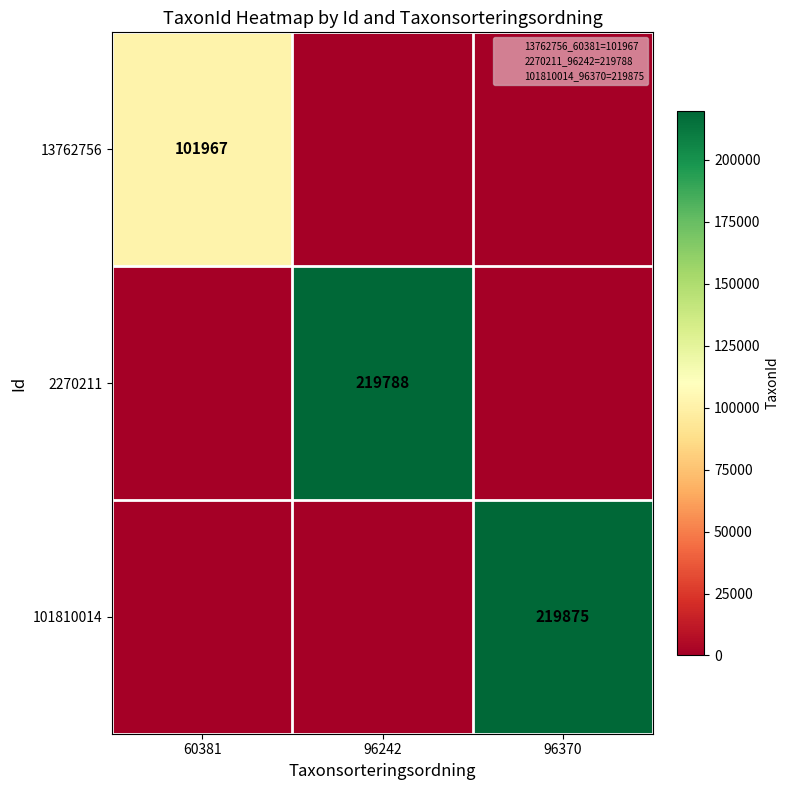

List the series in order of their peak value, lowest first.

13762756, 2270211, 101810014